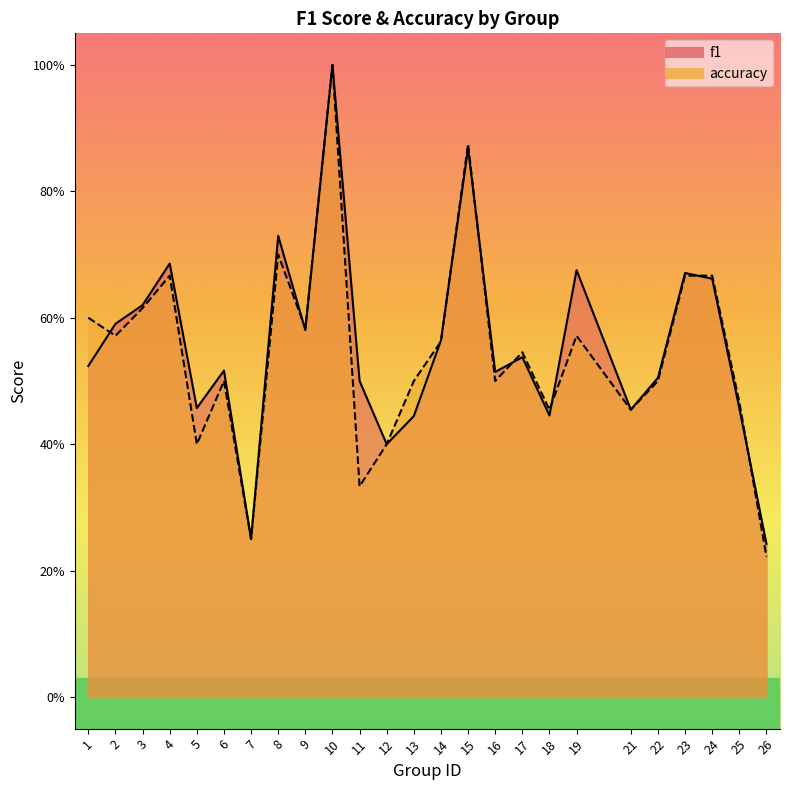

The value of accuracy at 9 is 0.6. True or false?

True